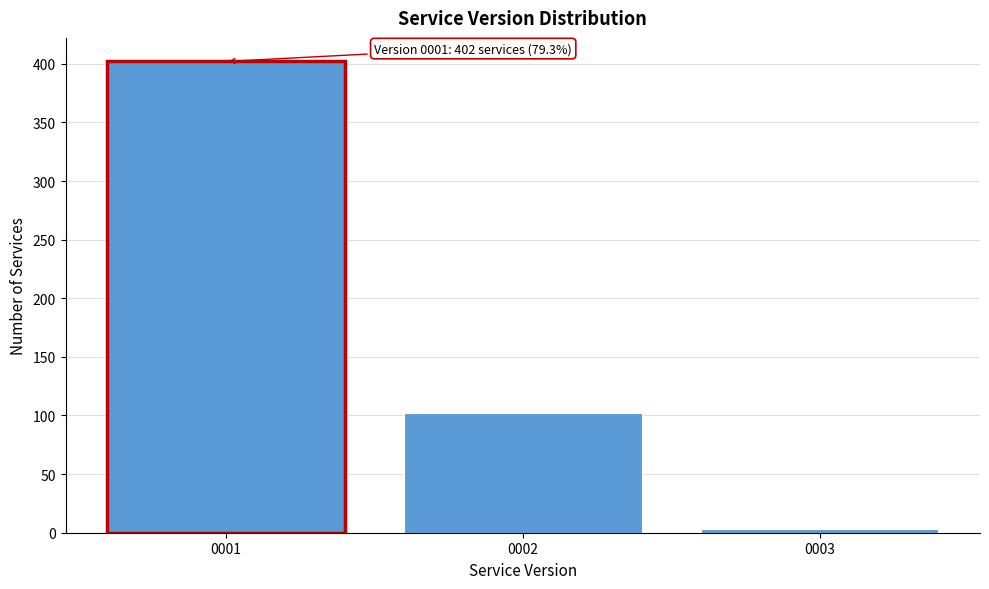

Reading left to right, list all the values displayed in this chart.

402	102	3